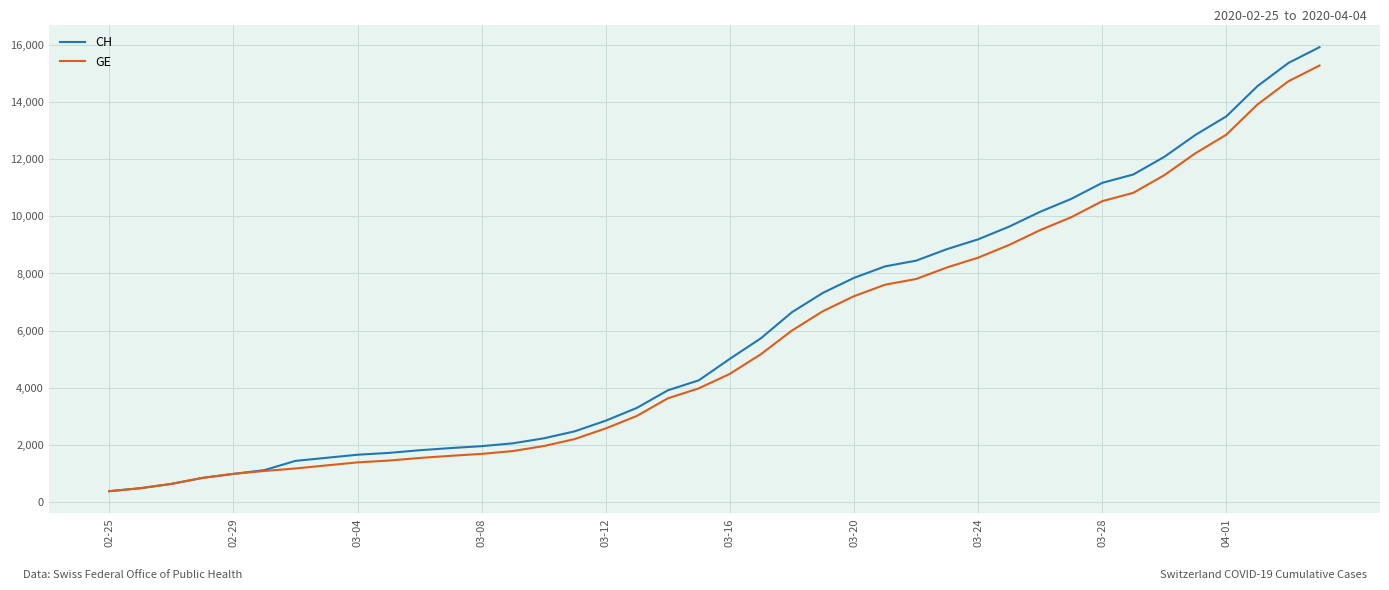

What is the minimum value shown in the chart?

375